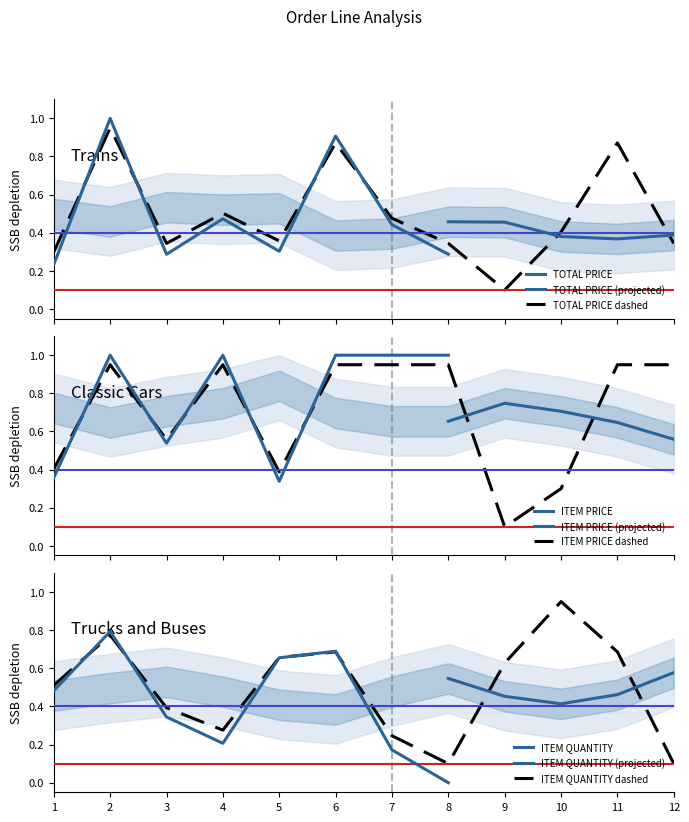

How many series are shown in this chart?

3